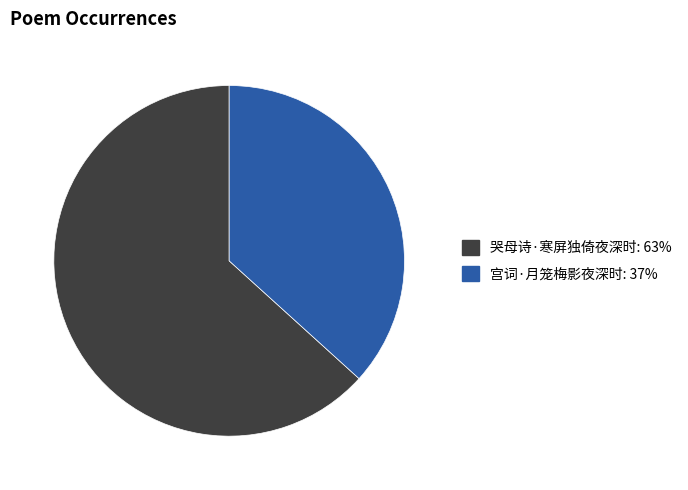

Is it true that 哭母诗·寒屏独倚夜深时 is 58% of the pie?

False